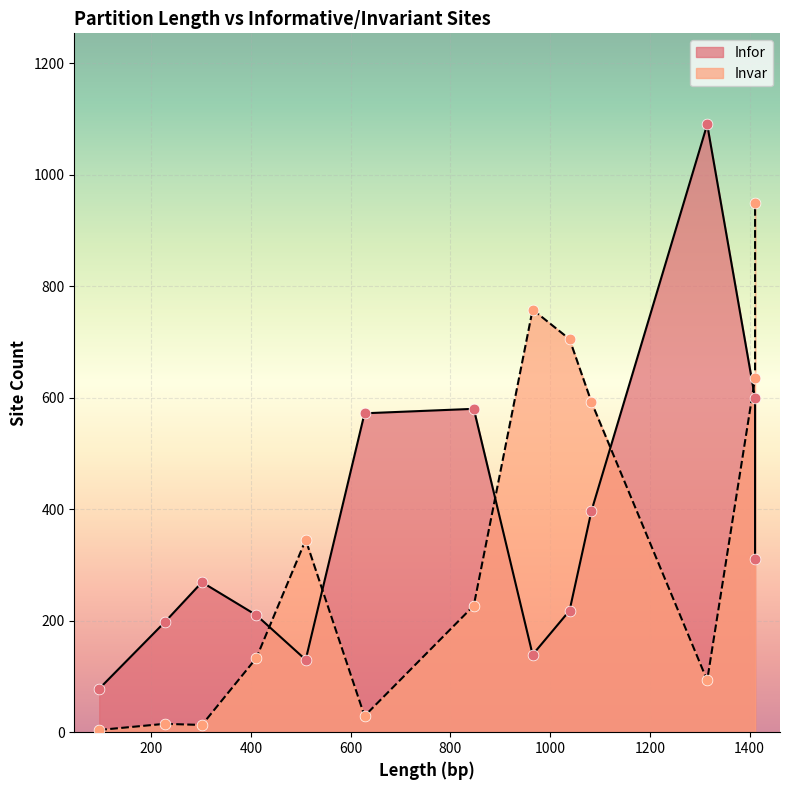

Is the value of Infor at 1315 greater than the value of Invar at 965?

Yes